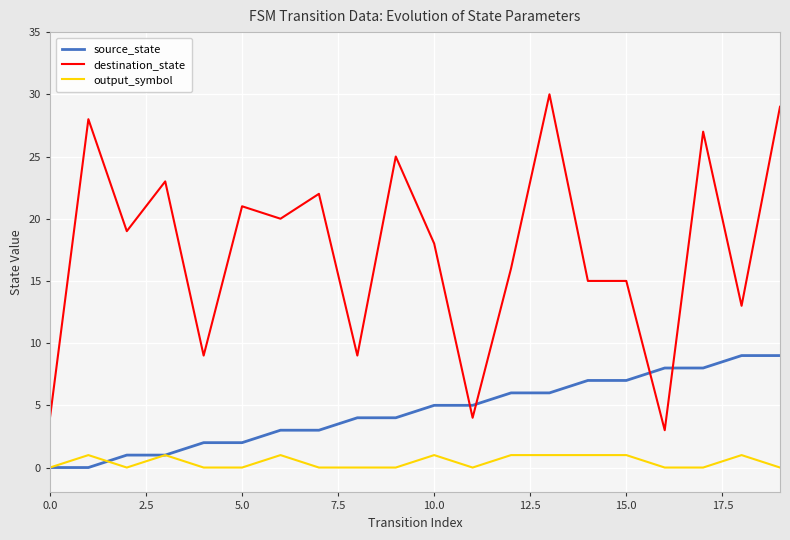

List the series in order of their overall mean, lowest first.

output_symbol, source_state, destination_state